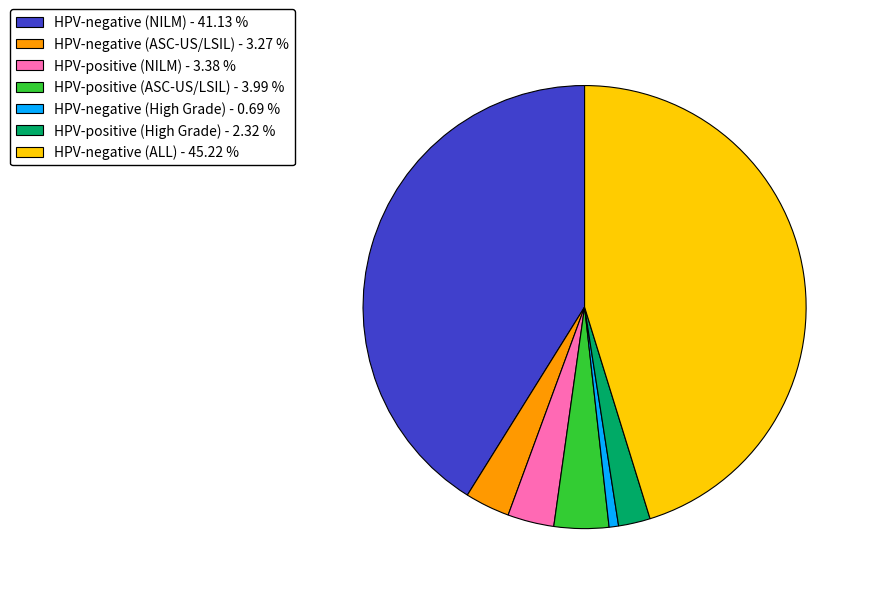

What is the ratio of the value at HPV-negative (ALL) to the value at HPV-positive (ASC-US/LSIL)?

11.3